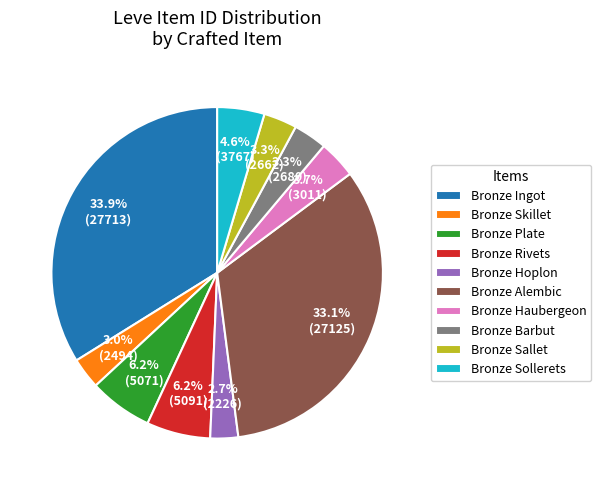

To the nearest percent, what portion does Bronze Sallet represent?

3%